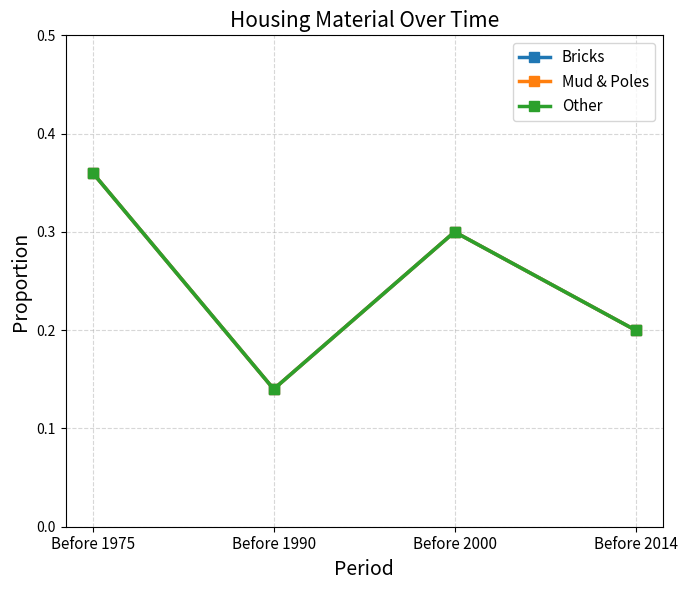

Does the chart display data point markers on the line(s)?

Yes